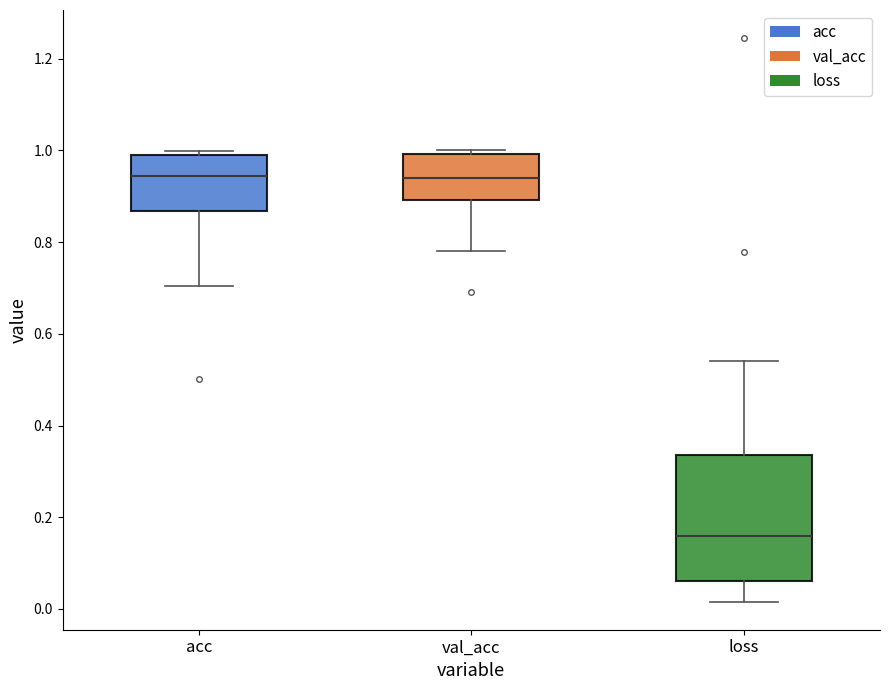

Reading left to right, transcribe this box plot: for each box, give where its median line is, the range the box spans, and where its two whiskers end, as read against the y-axis. The values are not printed on the chart, so give them approximately, as read against the axis.

acc: median 0.94, box 0.86 to 0.98, whiskers 0.70 to 1.00
val_acc: median 0.94, box 0.90 to 1.00, whiskers 0.78 to 1.00 (just above the box's upper edge)
loss: median 0.16, box 0.06 to 0.34, whiskers 0.02 to 0.54